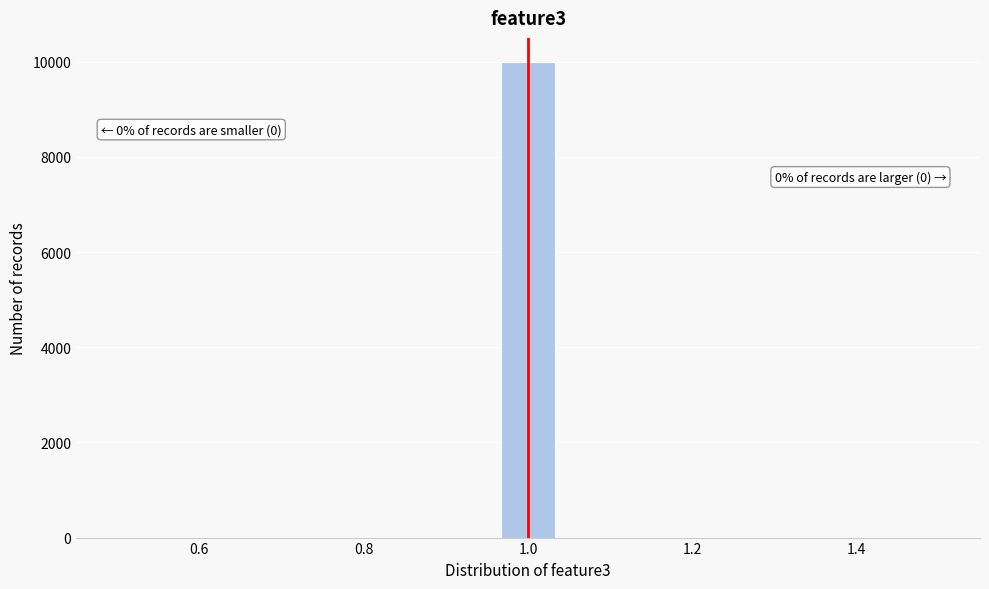

Read against the x-axis, roughly where is the centre of the tallest bar?

1.00